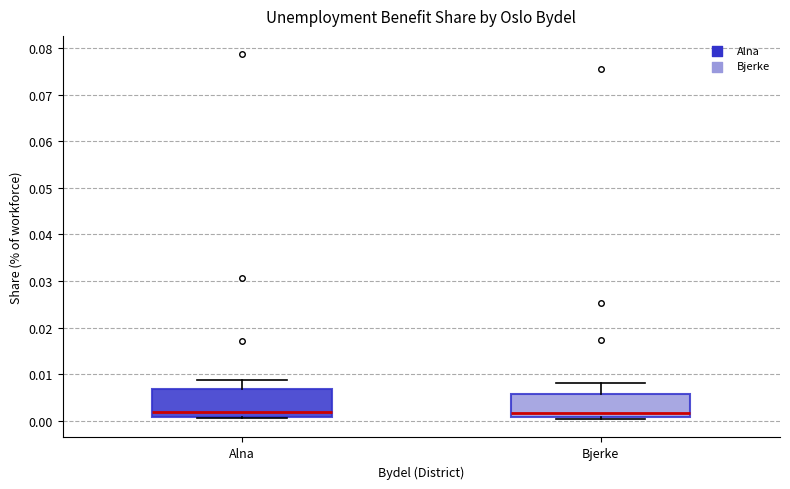

Reading left to right, transcribe this box plot: for each box, give where its median line is, the range the box spans, and where its two whiskers end, as read against the y-axis. The values are not printed on the chart, so give them approximately, as read against the axis.

Alna: median 0.002, box 0.001 to 0.007, whiskers 0.001 (just below the box's lower edge) to 0.009
Bjerke: median 0.002, box 0.001 to 0.006, whiskers 0.000 to 0.008